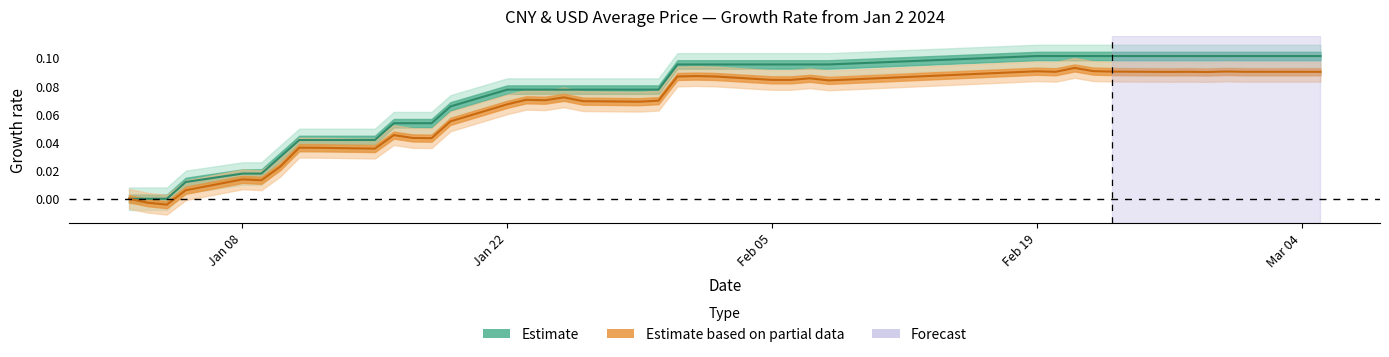

What is the difference between the maximum and minimum values in the Estimate (CNY) series?

0.1